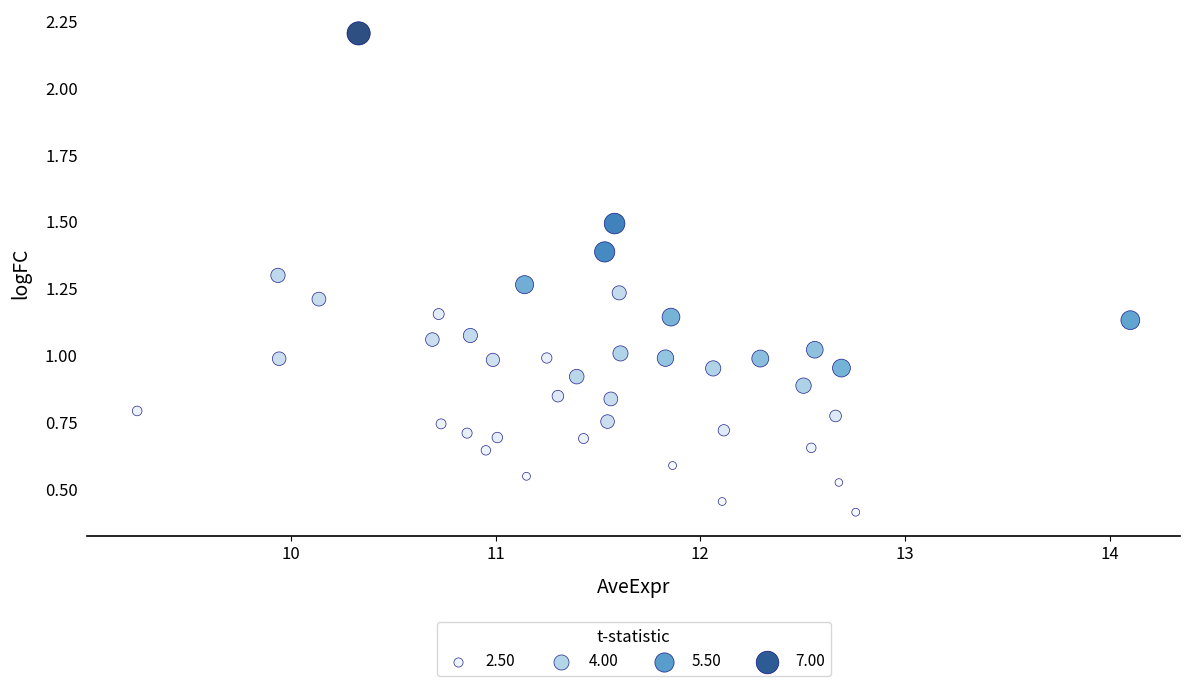

What is the range of X values (max minus min)?

4.9